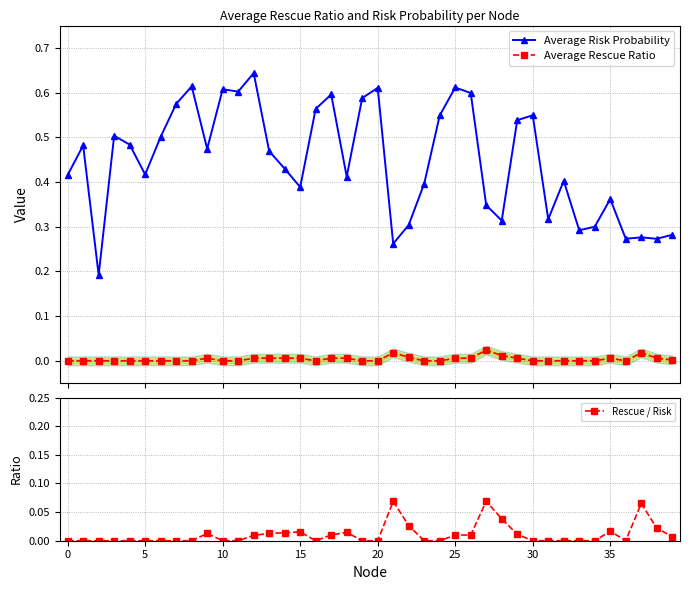

What is the spread (max minus min) of values at 22?

0.3